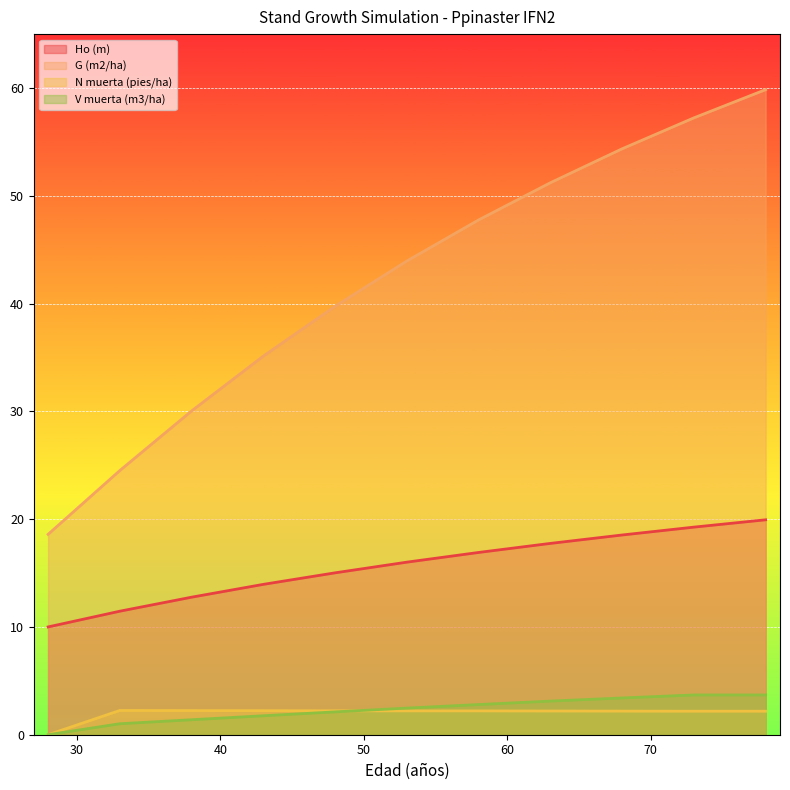

Reading left to right, list all the values displayed in this chart.

Ho (m): 28=10.0	33=11.5	38=12.8	43=13.9	48=15.0	53=16.0	58=16.9	63=17.8	68=18.5	73=19.3	78=19.9
G (m2/ha): 28=18.6	33=24.5	38=30.0	43=35.1	48=39.8	53=44.0	58=47.8	63=51.2	68=54.4	73=57.2	78=59.9
N muerta (pies/ha): 28=0.0	33=2.2	38=2.2	43=2.2	48=2.2	53=2.2	58=2.2	63=2.2	68=2.2	73=2.2	78=2.2
V muerta (m3/ha): 28=0.0	33=1.0	38=1.4	43=1.8	48=2.1	53=2.5	58=2.8	63=3.1	68=3.4	73=3.7	78=3.7